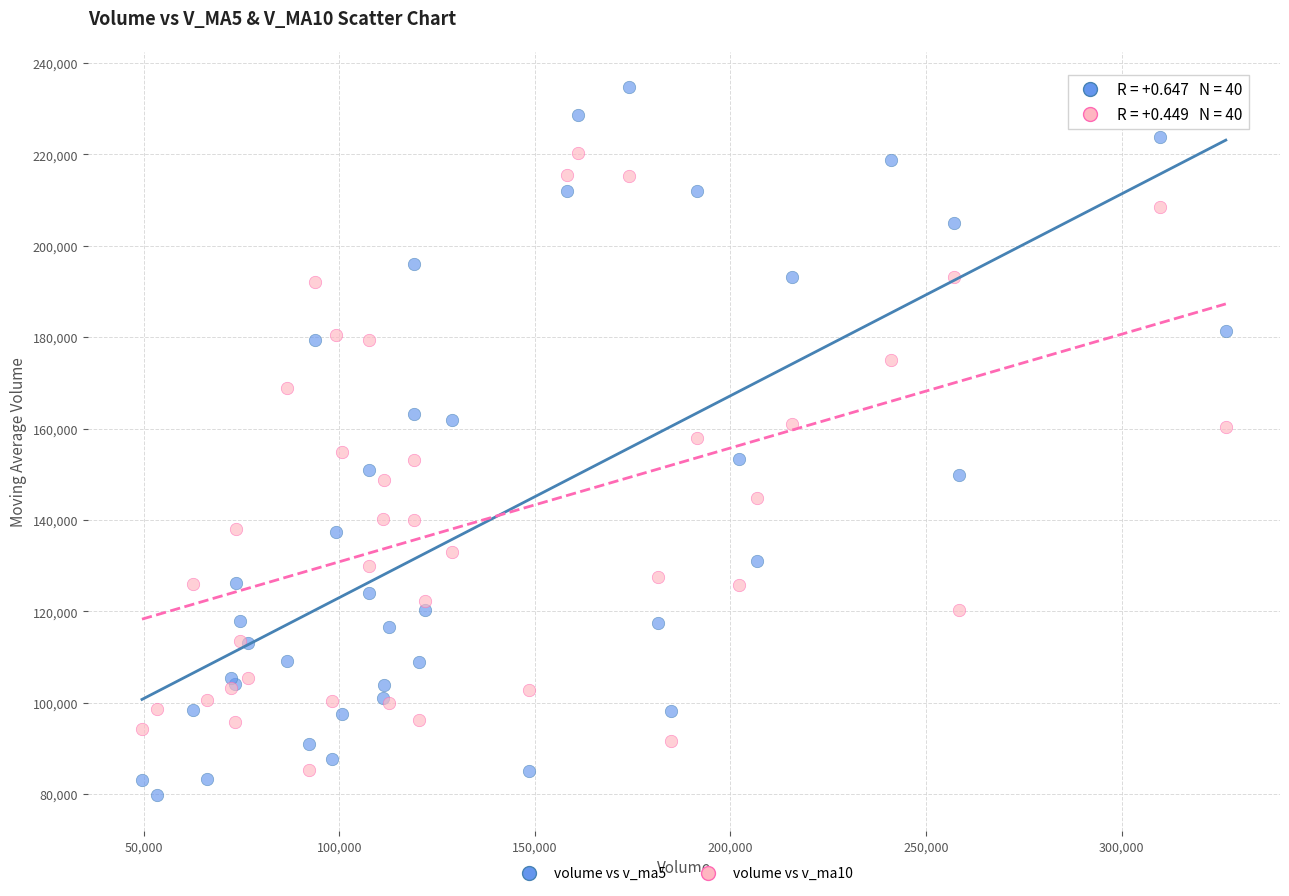

Which series reaches the minimum Y coordinate?

volume vs v_ma5